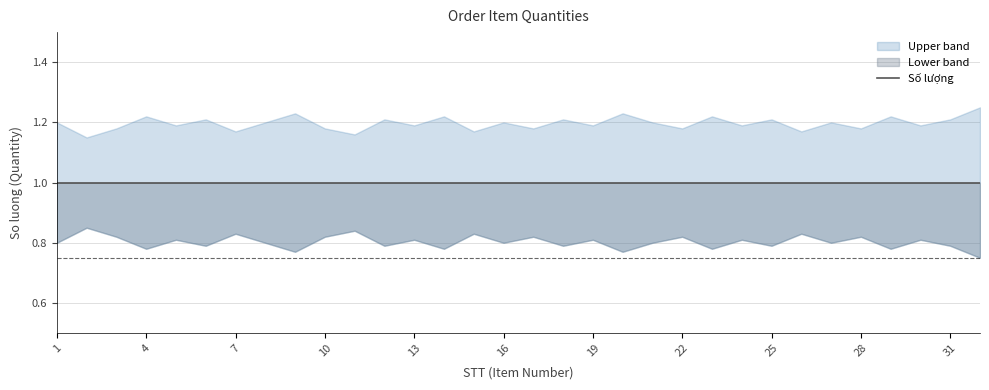

What is the average value of the Lower band series?

0.8